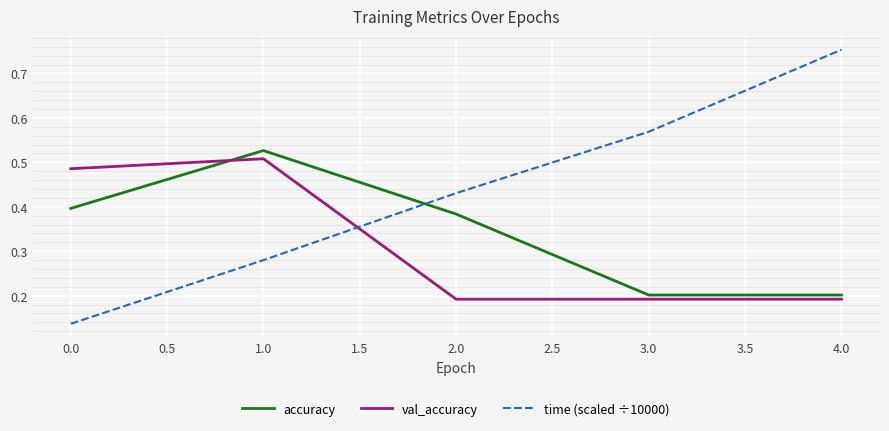

The accuracy series shows 0.2 at 3.0. True or false?

True